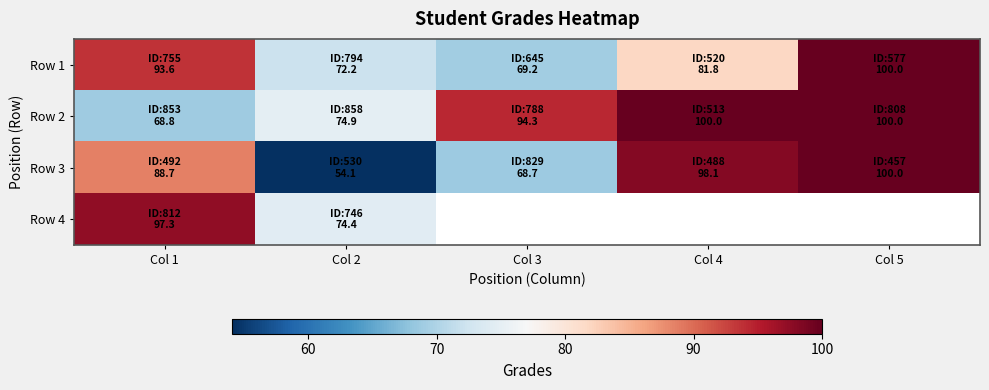

List the series in order of their peak value, highest first.

Row 1, Row 2, Row 3, Row 4